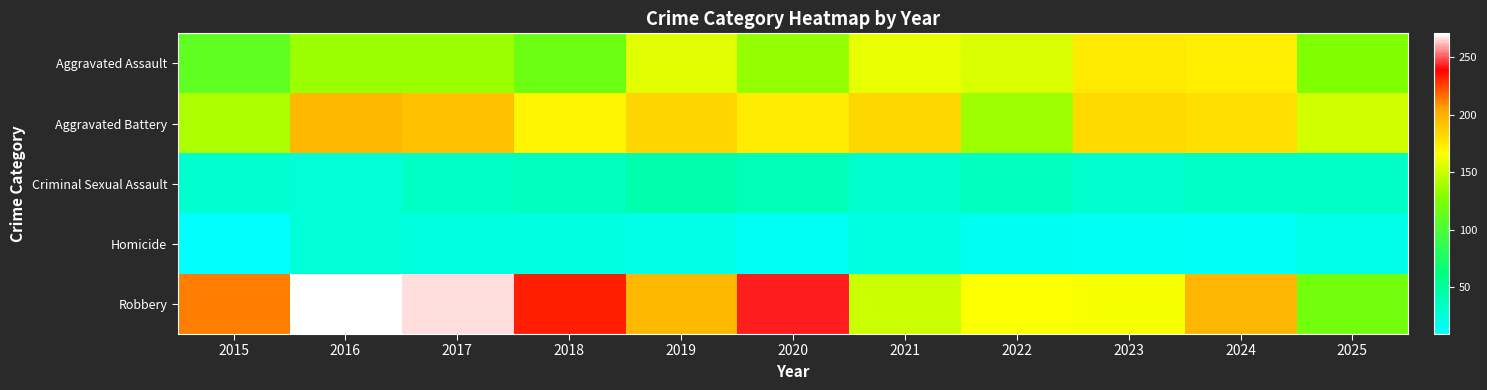

Which has a higher value, 2024 or 2017?

2024